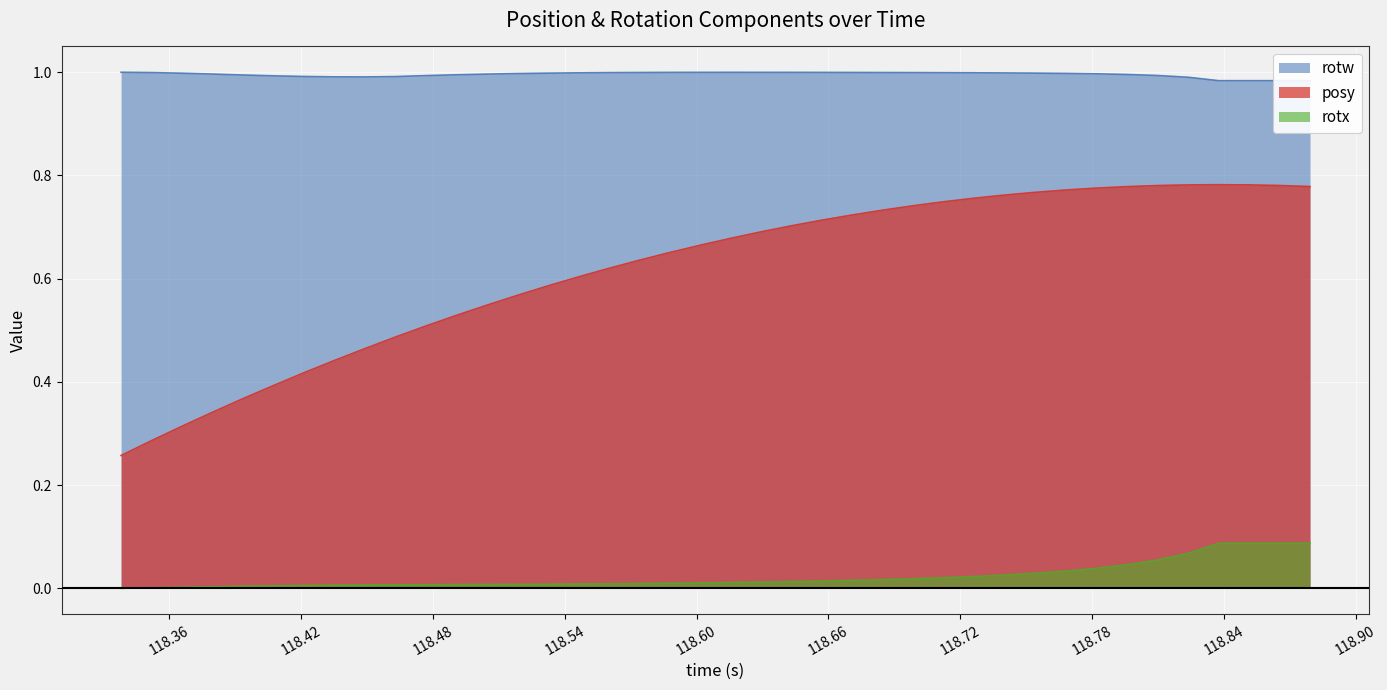

What is the label of the 40th point from the left?

118.8792